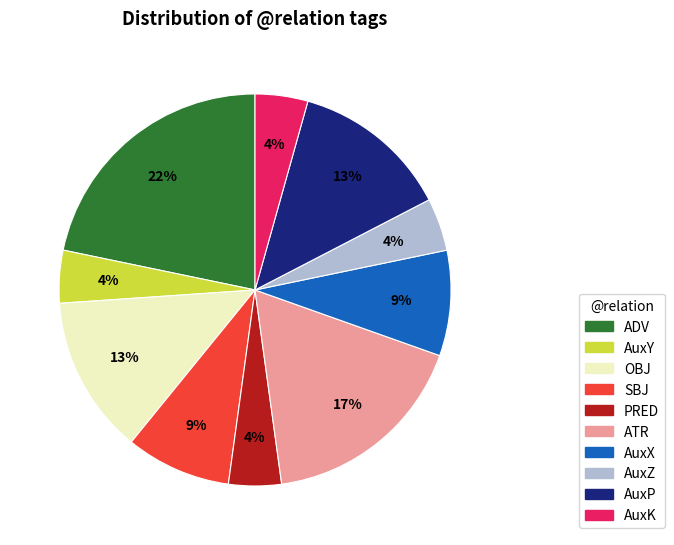

Which slice is the largest?

ADV